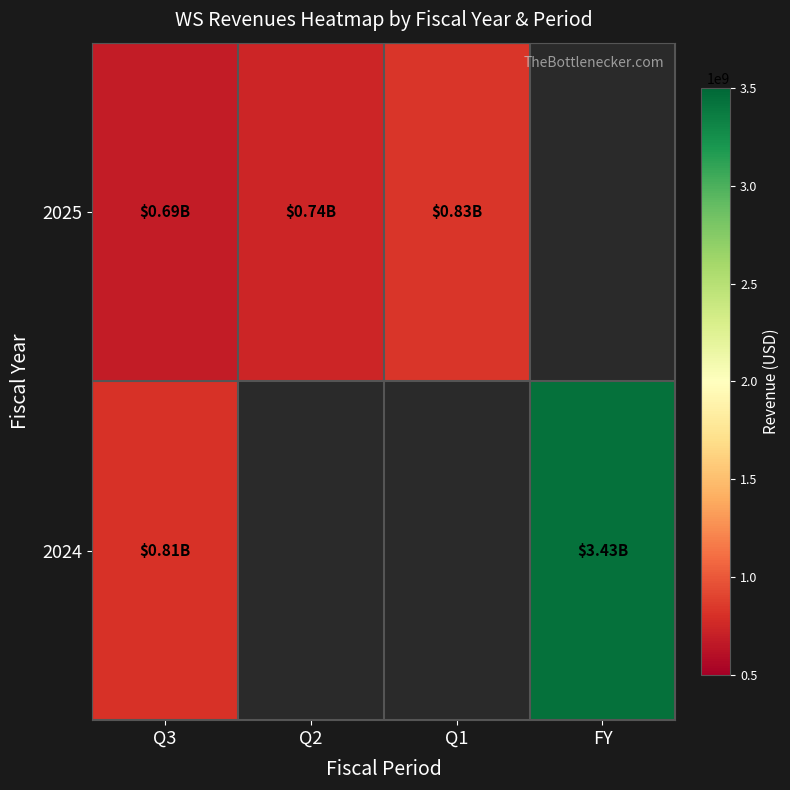

What is the approximate value of 2024 at Q3?

805800000.0